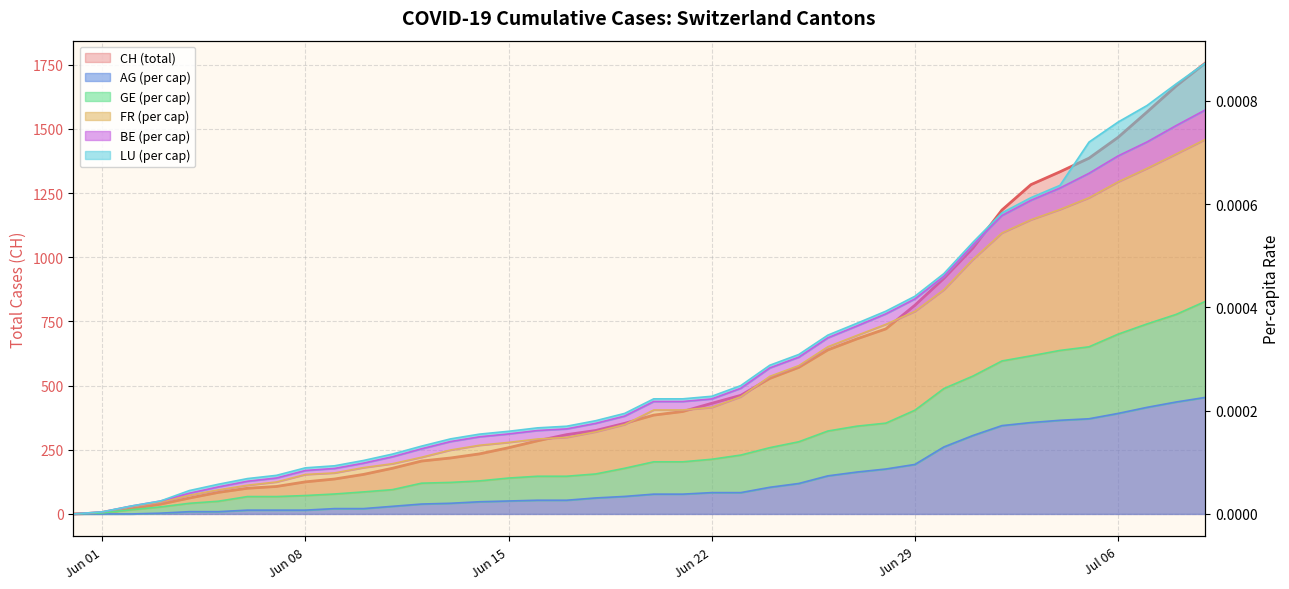

Which series has the largest total across all categories?

CH